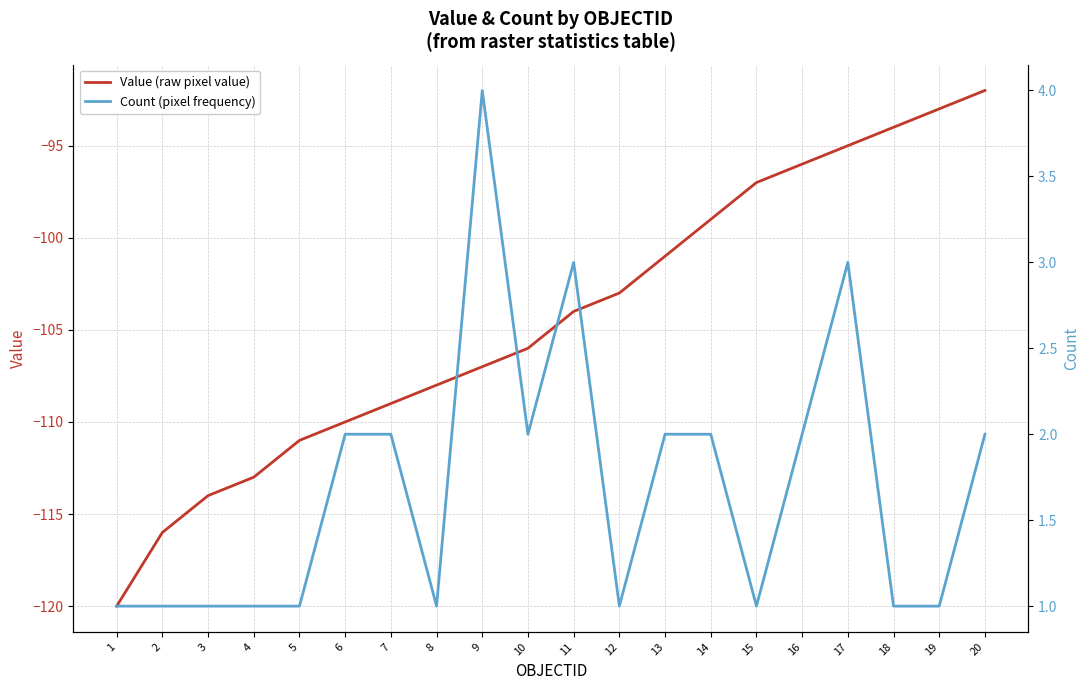

Reading right to left, what are all the values shown in this chart?

Value (raw pixel value): -92	-93	-94	-95	-96	-97	-99	-101	-103	-104	-106	-107	-108	-109	-110	-111	-113	-114	-116	-120
Count (pixel frequency): 2	1	1	3	2	1	2	2	1	3	2	4	1	2	2	1	1	1	1	1